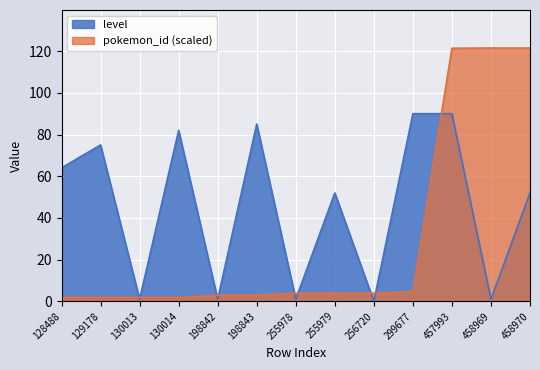

What is the difference between the highest and lowest values at 458969?

120.5